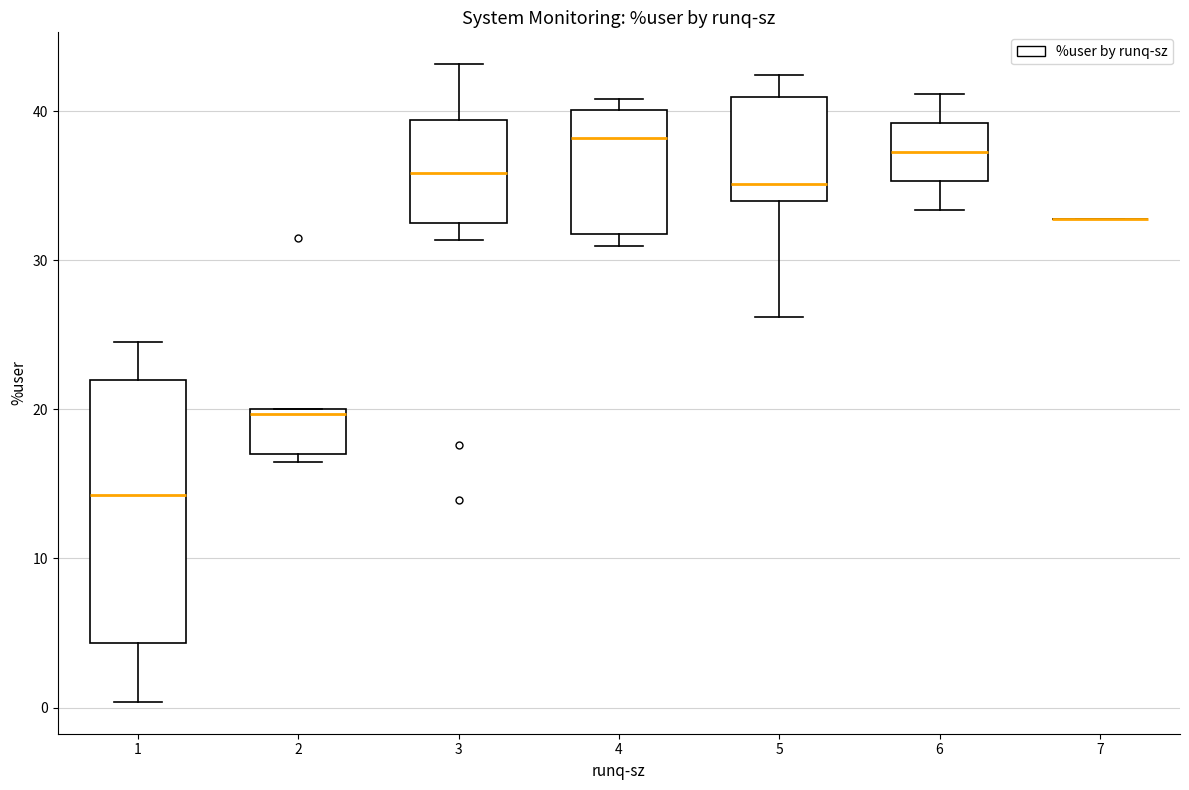

Reading left to right, transcribe this box plot: for each box, give where its median line is, the range the box spans, and where its two whiskers end, as read against the y-axis. The values are not printed on the chart, so give them approximately, as read against the axis.

1: median 14, box 4 to 22, whiskers 0 to 25
2: median 20 (just below the box's upper edge), box 17 to 20, whiskers 16 to 20
3: median 36, box 32 to 39, whiskers 31 to 43
4: median 38, box 32 to 40, whiskers 31 to 41
5: median 35, box 34 to 41, whiskers 26 to 42
6: median 37, box 35 to 39, whiskers 33 to 41
7: box collapsed to a line at 33, whiskers 33 to 33